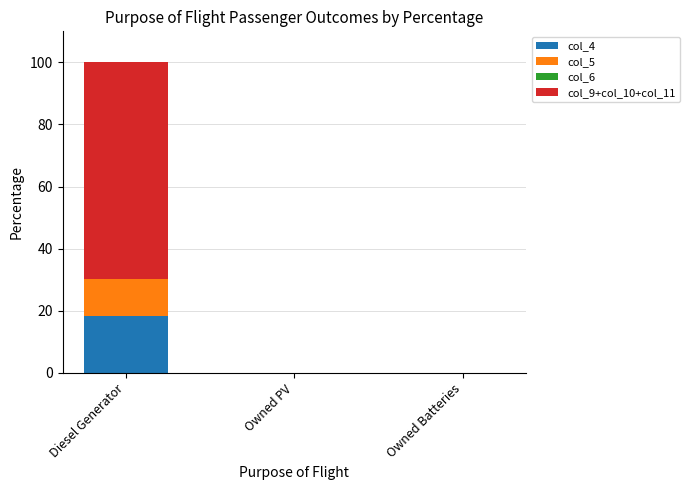

Is it true that col_4 equals 0.0 at Owned Batteries?

True